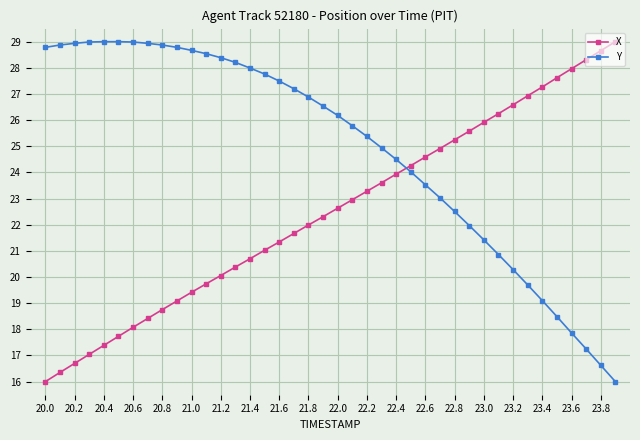

What is the value of the X point at the 28th from the left?

24.9